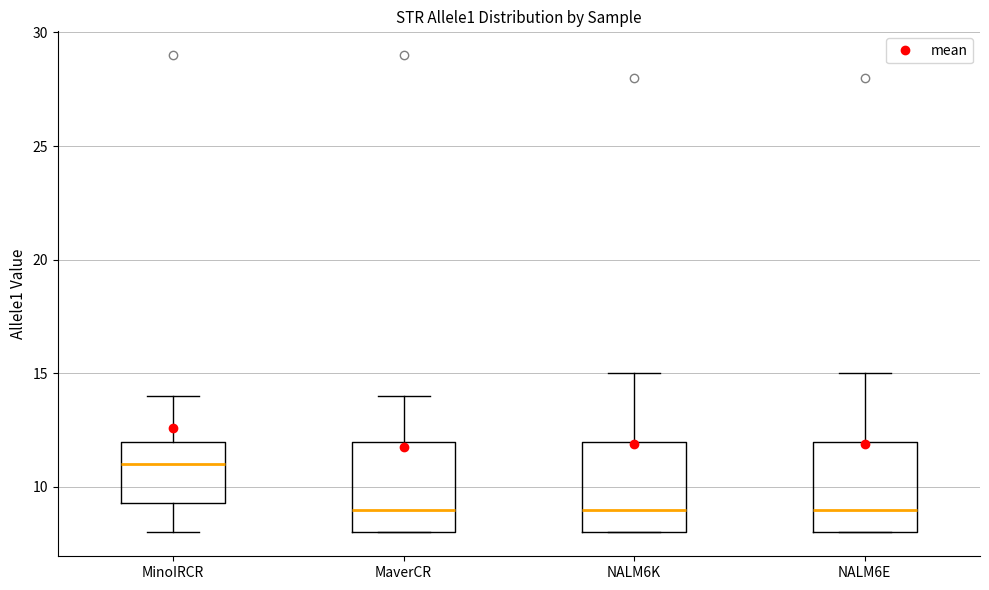

Reading left to right, read every box against the y-axis: the position of its median line, the range the box covers, and the ends of its whiskers. The values are not printed on the chart, so give them approximately, as read against the axis.

MinoIRCR: median 11.0, box 9.5 to 12.0, whiskers 8.0 to 14.0
MaverCR: median 9.0, box 8.0 to 12.0, whiskers 8.0 to 14.0
NALM6K: median 9.0, box 8.0 to 12.0, whiskers 8.0 to 15.0
NALM6E: median 9.0, box 8.0 to 12.0, whiskers 8.0 to 15.0